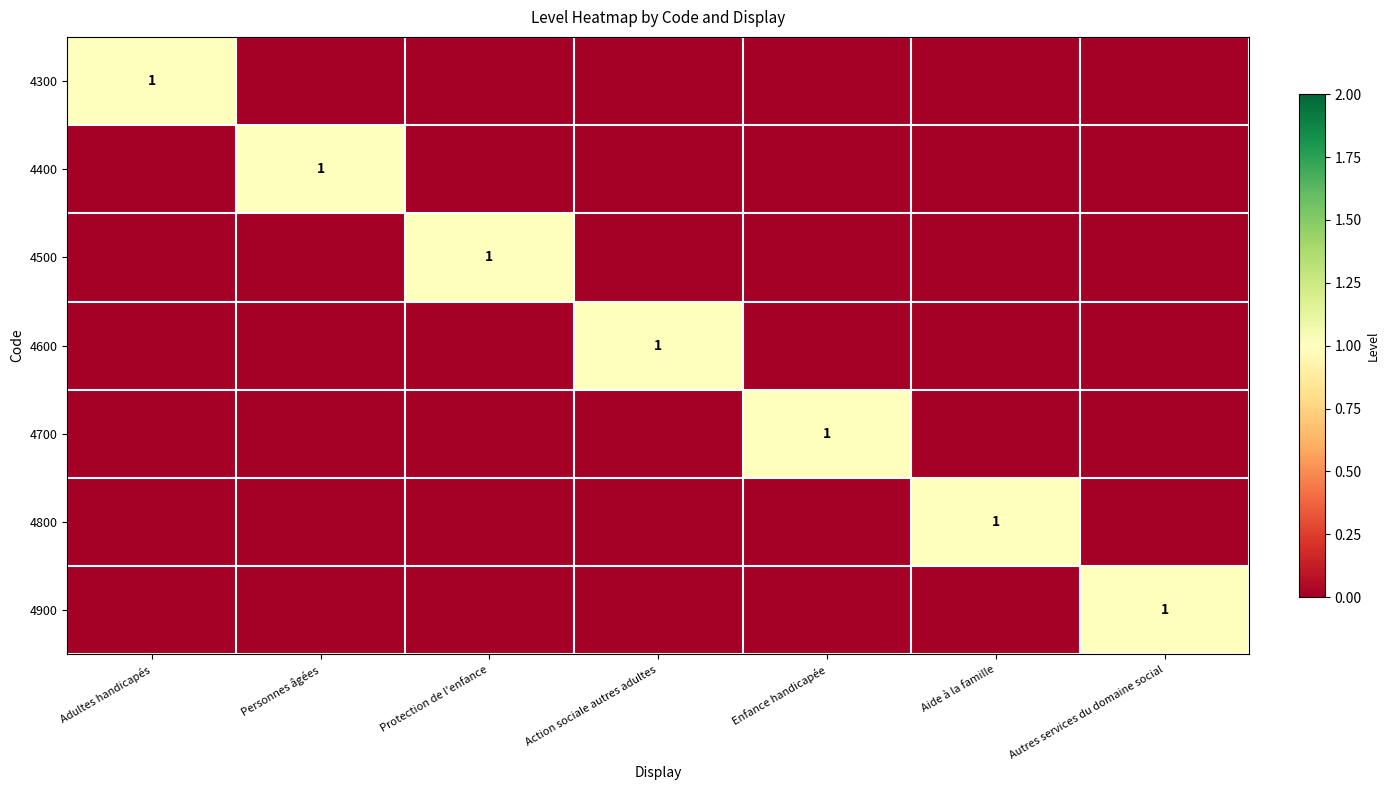

The value of 4500 at Protection de l'enfance is 2. True or false?

False